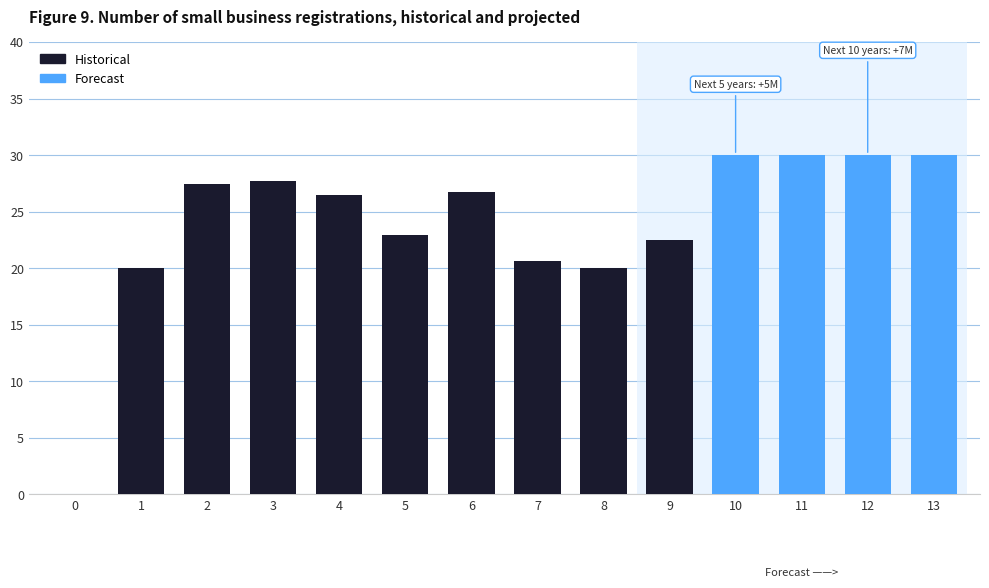

What is the value of the 4th bar from the left?

27.7